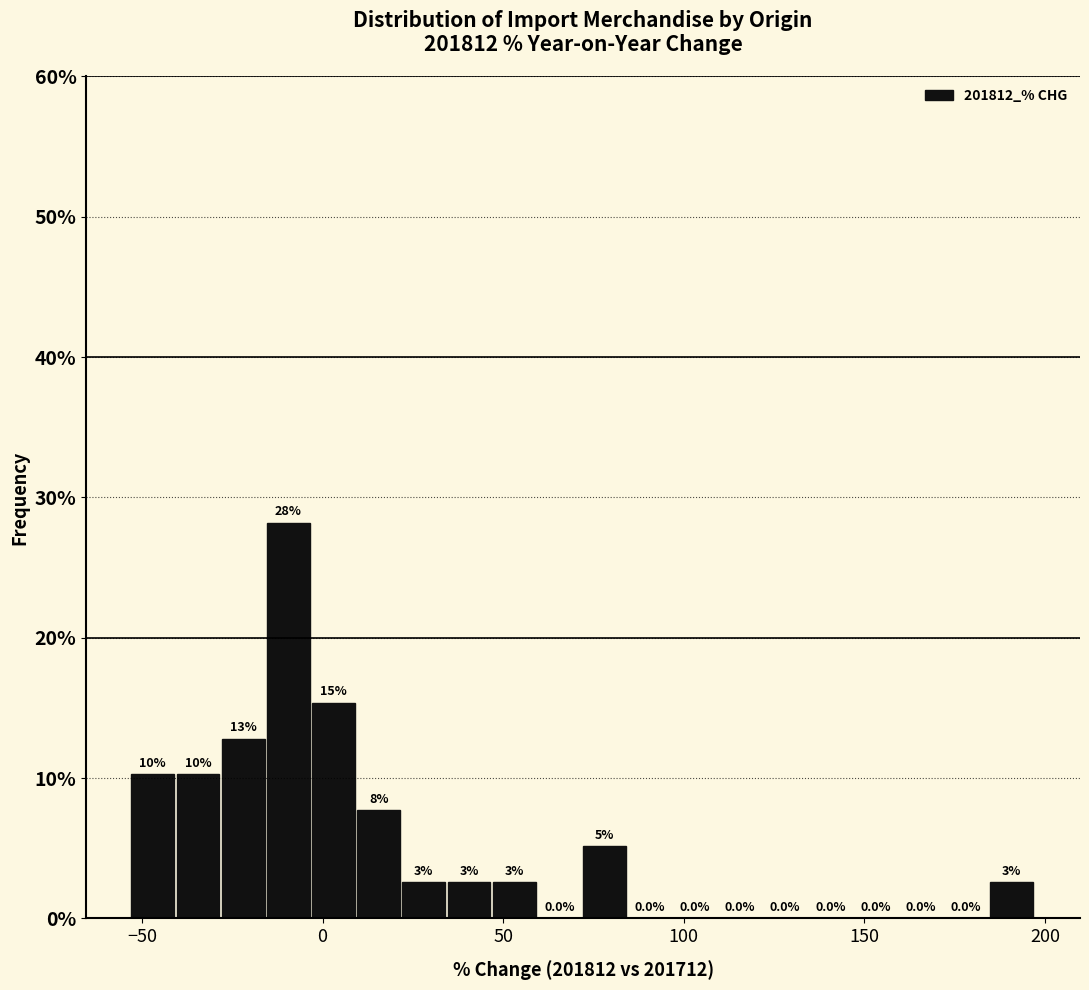

Read against the x-axis, roughly where is the centre of the tallest bar?

-10